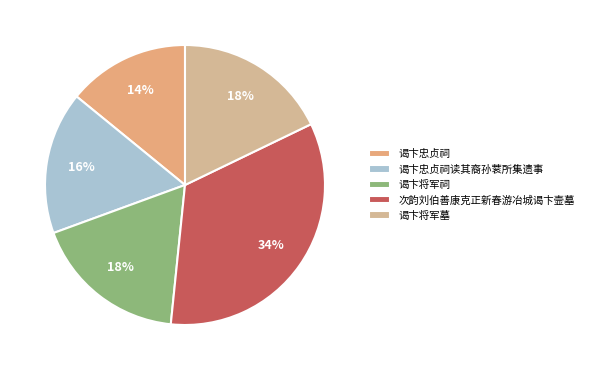

How many segments does this pie chart have?

5